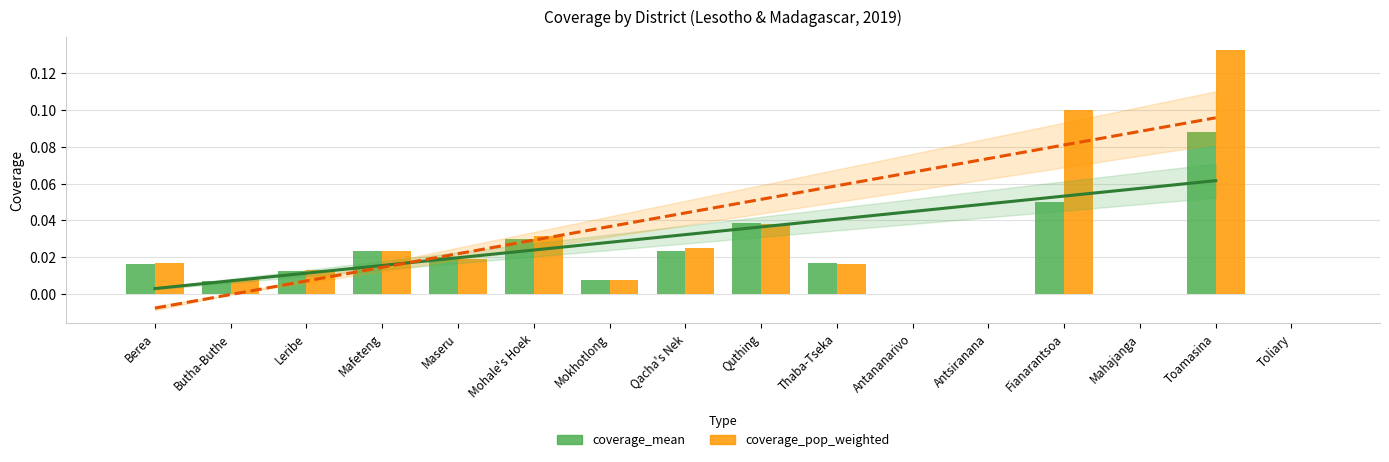

What is the sum of all coverage_pop_weighted values?

0.4